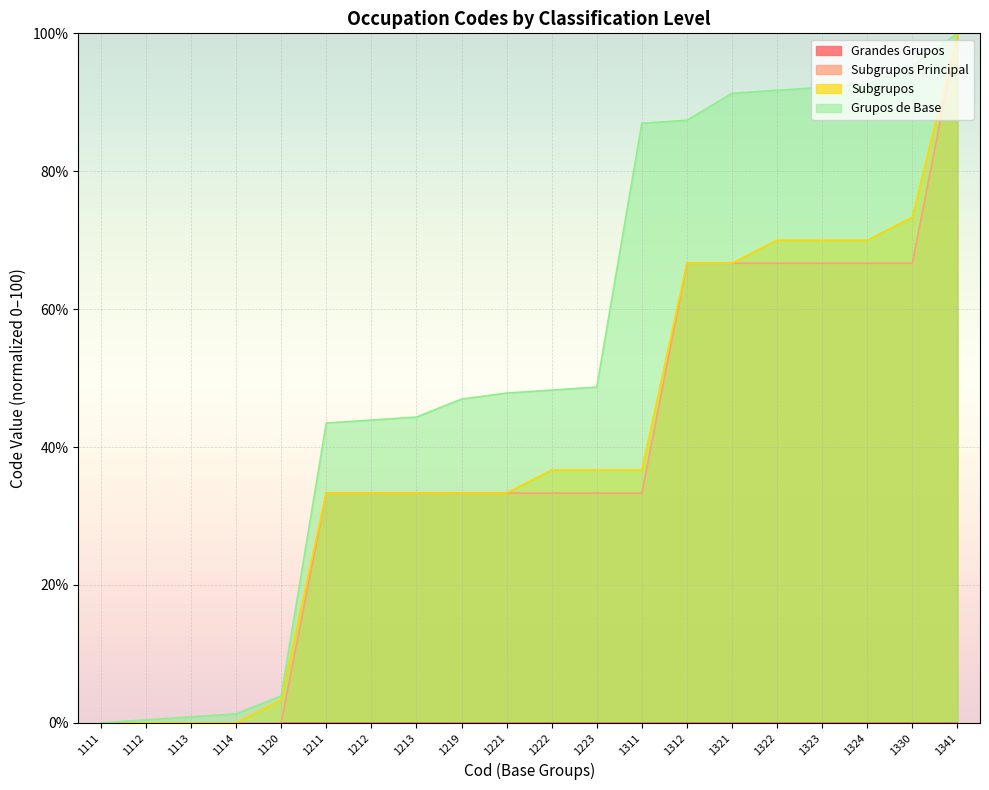

Between 1211 and 1341, which is larger?

1341